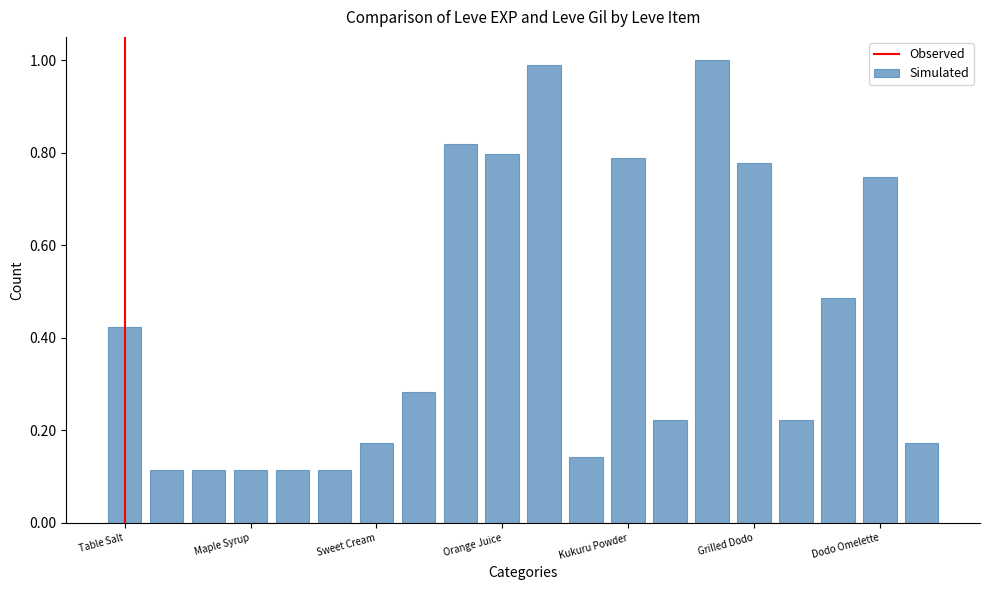

How many bars are there in total?

20